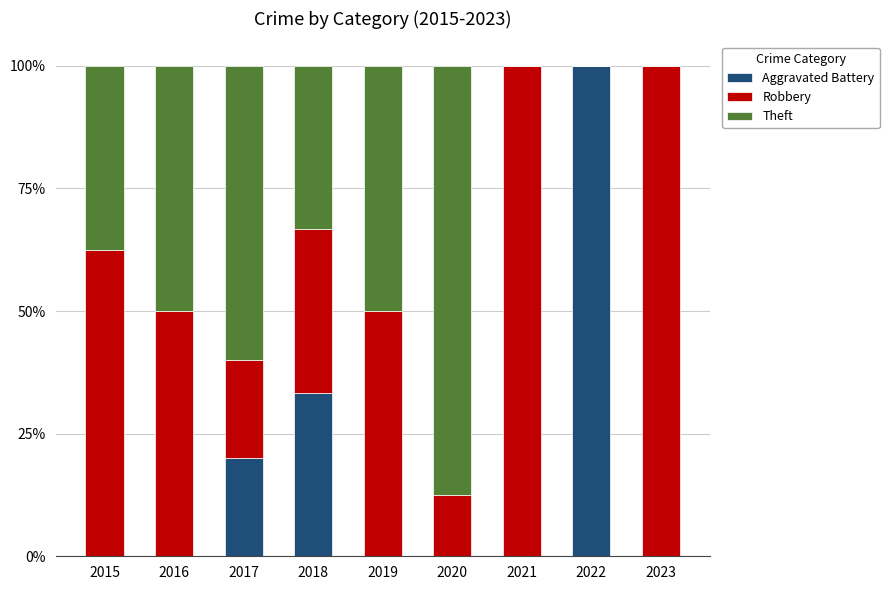

What are all the series names shown in the legend?

Aggravated Battery, Robbery, Theft